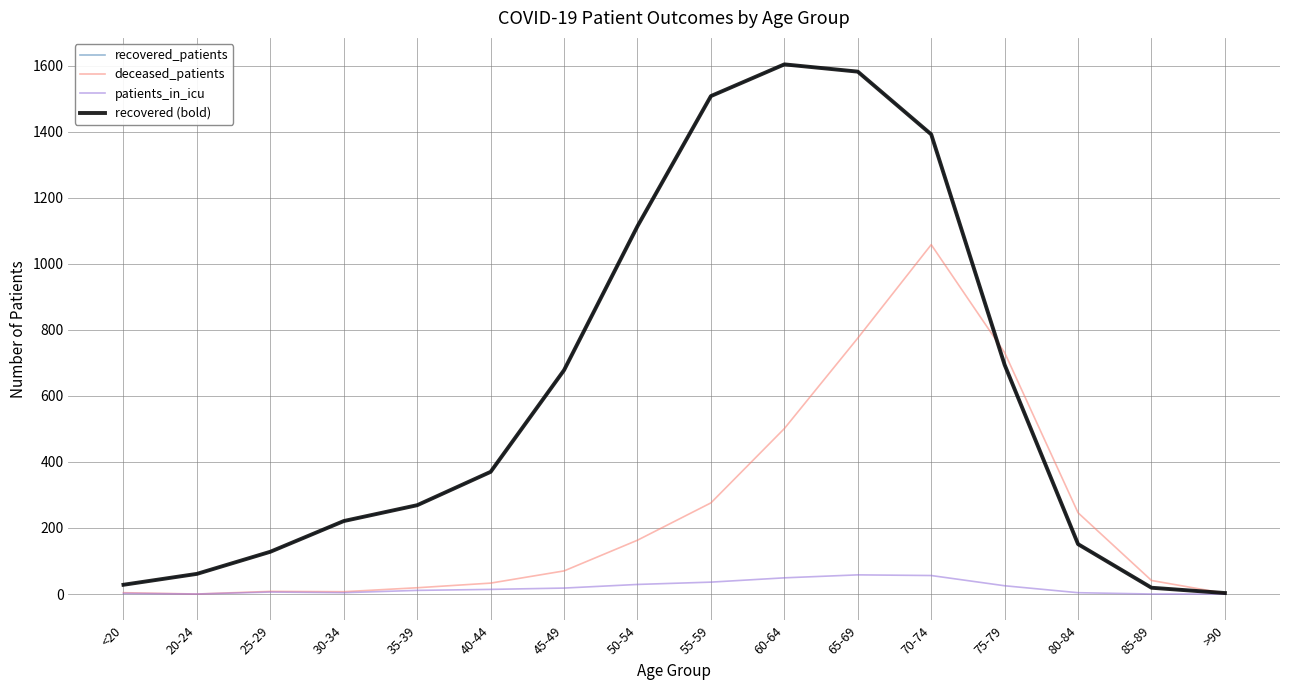

Does the chart have visible grid lines?

Yes